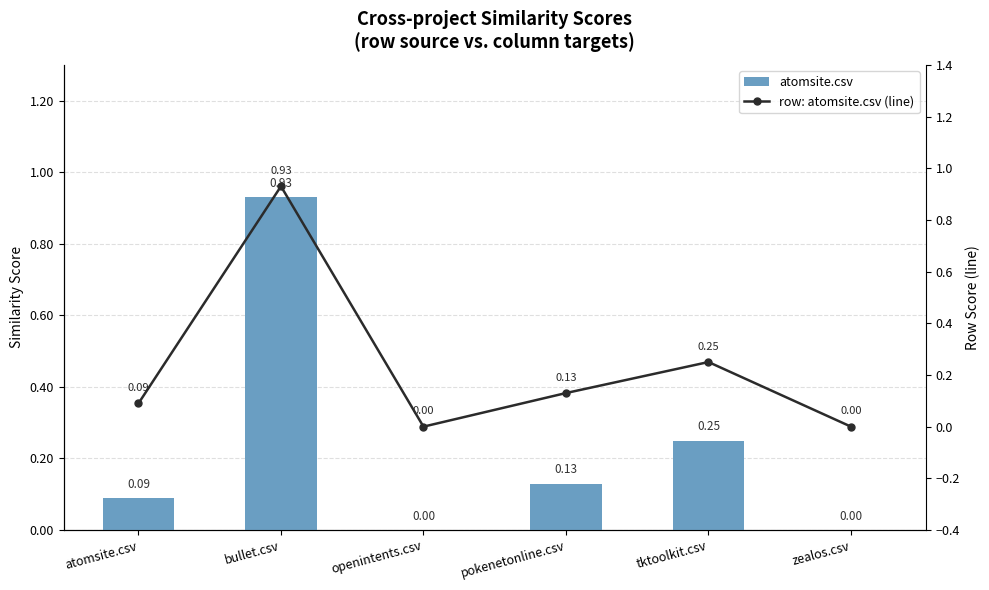

Reading left to right, extract all data points from this chart.

atomsite.csv: atomsite.csv=0.1	bullet.csv=0.9	openintents.csv=0.0	pokenetonline.csv=0.1	tktoolkit.csv=0.2	zealos.csv=0.0
row: atomsite.csv (line): atomsite.csv=0.1	bullet.csv=0.9	openintents.csv=0.0	pokenetonline.csv=0.1	tktoolkit.csv=0.2	zealos.csv=0.0